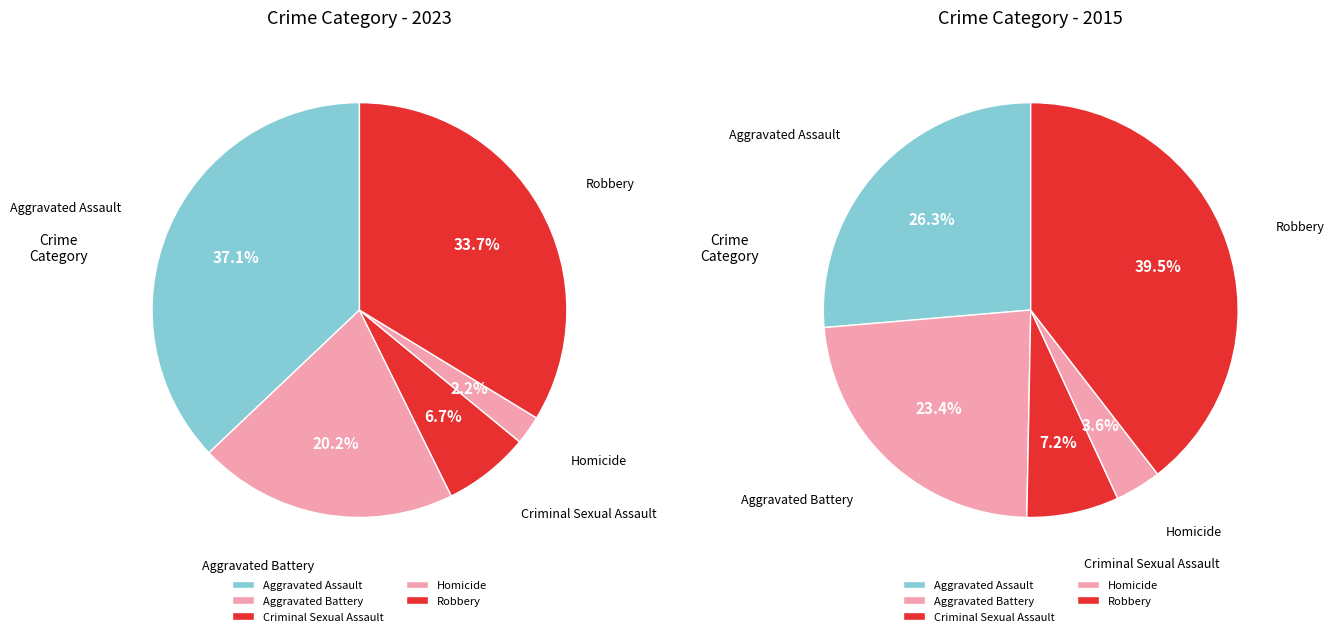

To the nearest percent, what portion does Robbery represent?

34%